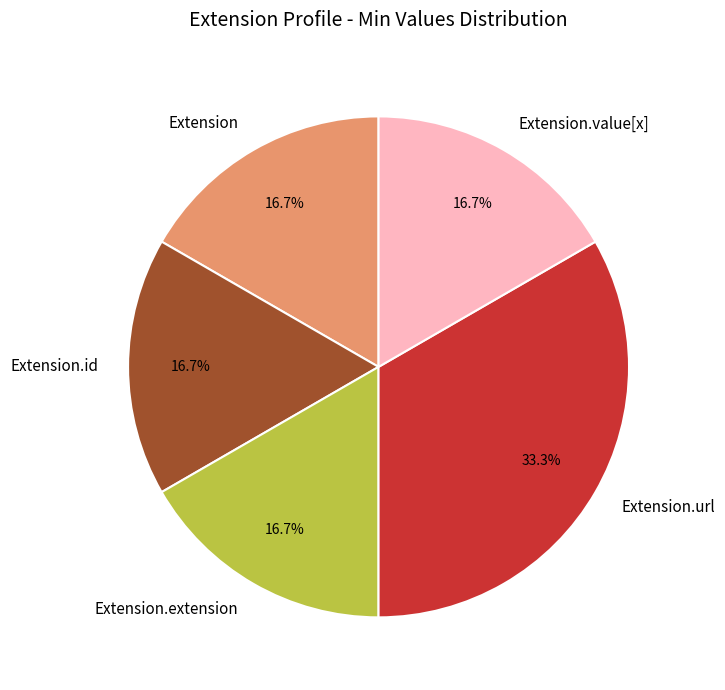

Between Extension.id and Extension.url, which is larger?

Extension.url